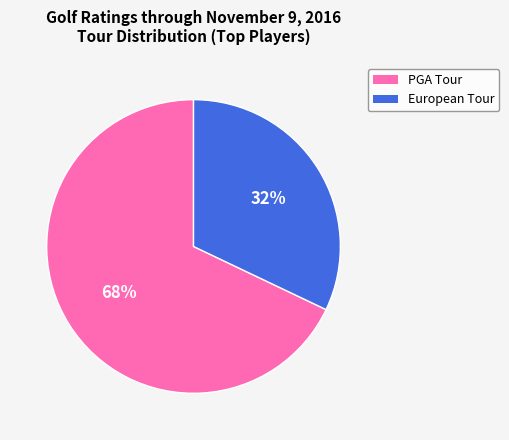

Combined, do European Tour and PGA Tour account for over 50%?

Yes